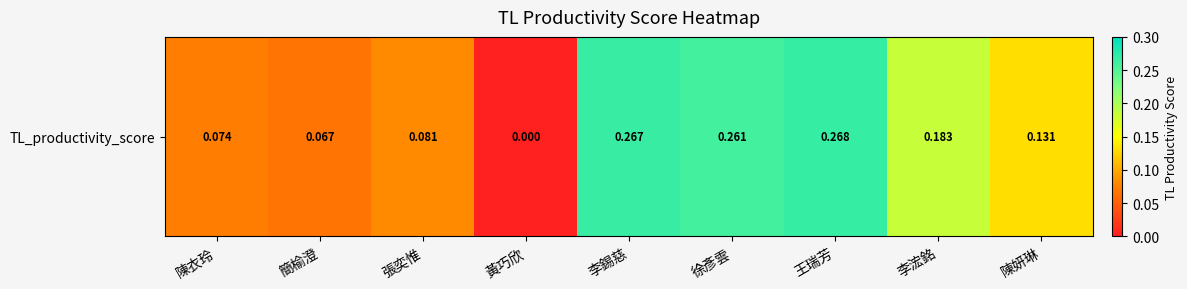

Reading left to right, what are all the values shown in this chart?

陳衣玲=0.1	簡榆澄=0.1	張奕惟=0.1	黃巧欣=0.0	李錫慈=0.3	徐彥雲=0.3	王瑞芳=0.3	李浤銘=0.2	陳妍琳=0.1